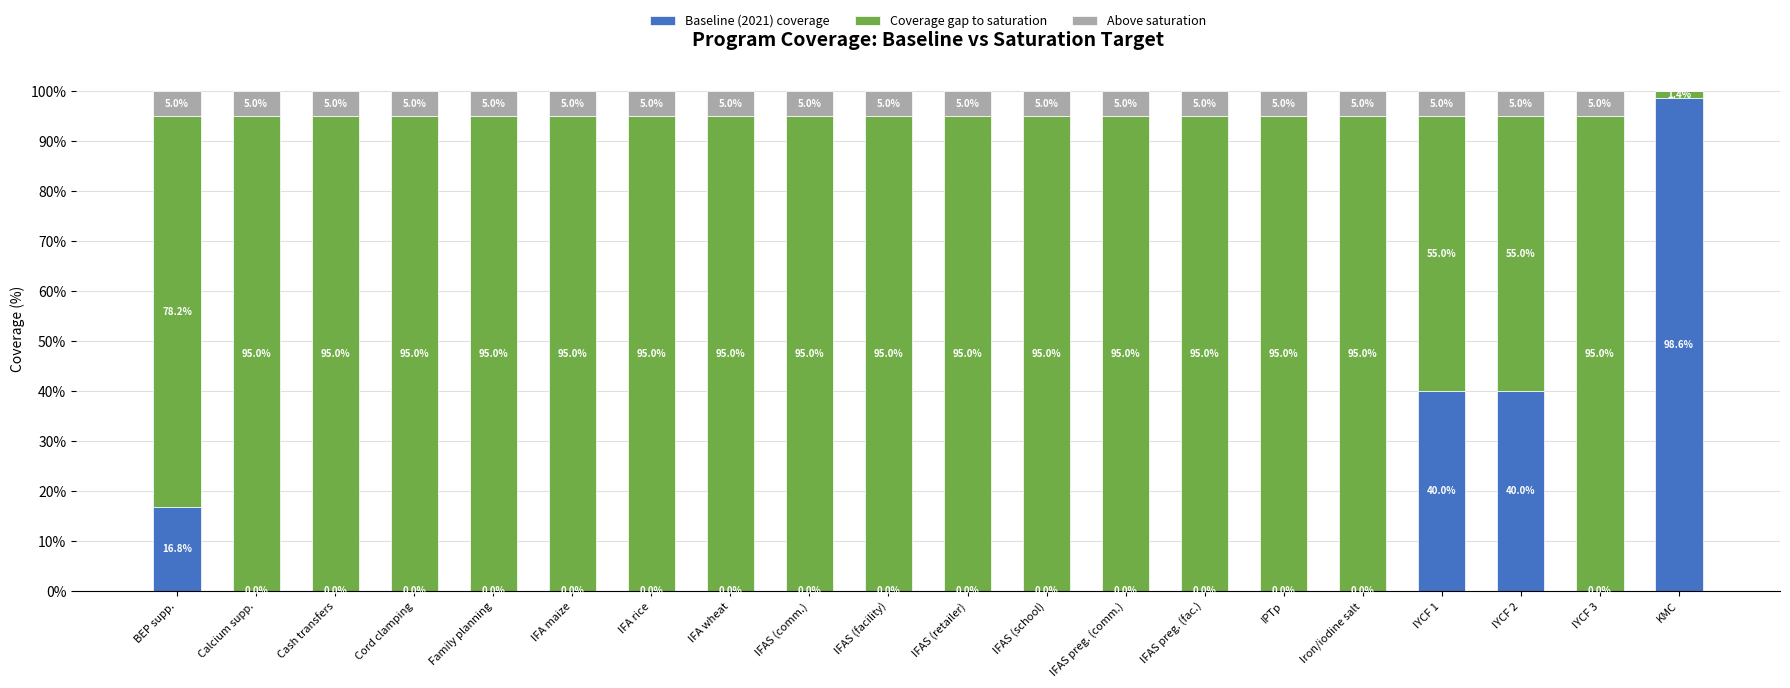

What is the label of the 15th bar from the right?

IFA maize